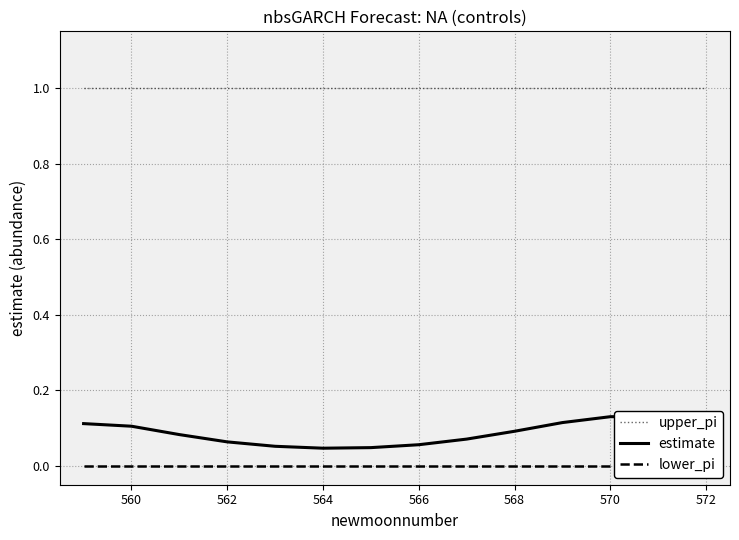

Reading left to right, transcribe all the data shown in this chart.

upper_pi: 1.0	1.0	1.0	1.0	1.0	1.0	1.0	1.0	1.0	1.0	1.0	1.0	1.0	1.0
estimate: 0.1	0.1	0.1	0.1	0.1	0.0	0.0	0.1	0.1	0.1	0.1	0.1	0.1	0.1
lower_pi: 0.0	0.0	0.0	0.0	0.0	0.0	0.0	0.0	0.0	0.0	0.0	0.0	0.0	0.0